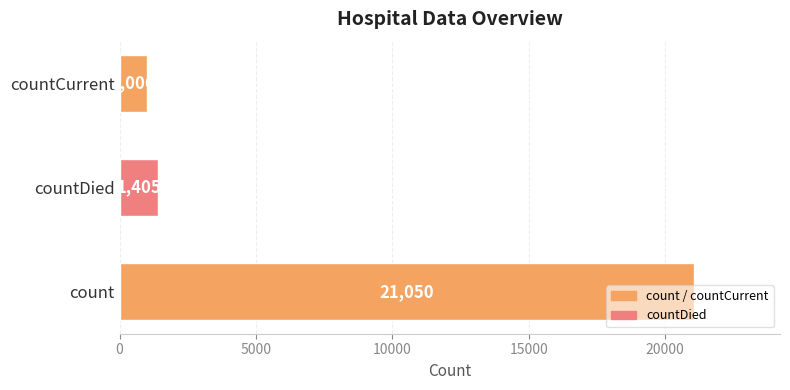

List the labels in order of value, smallest first.

countCurrent, countDied, count